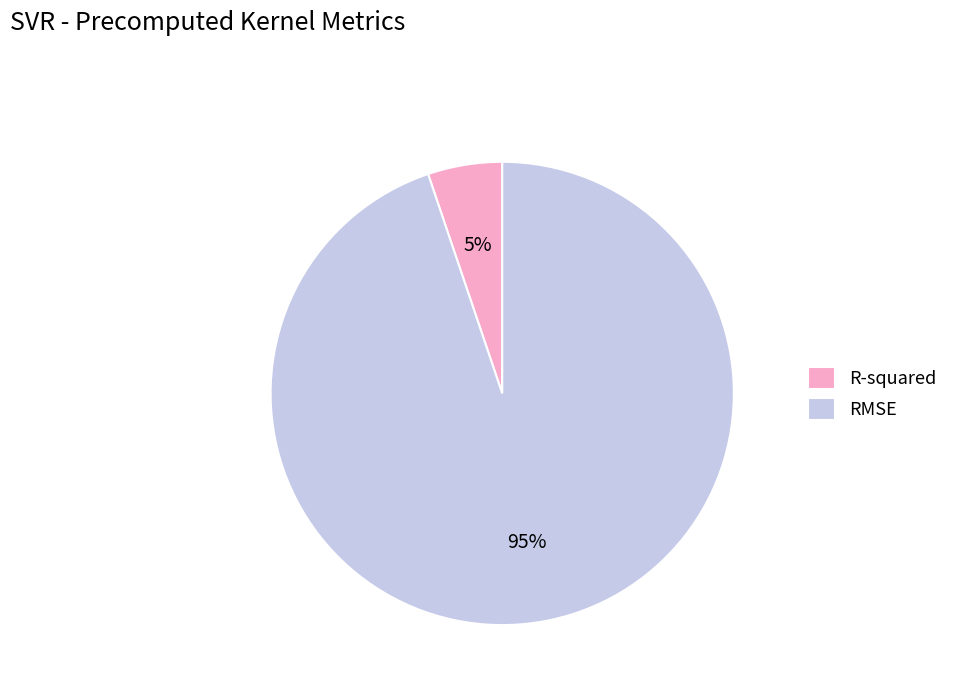

Rank the categories by value from lowest to highest.

R-squared, RMSE